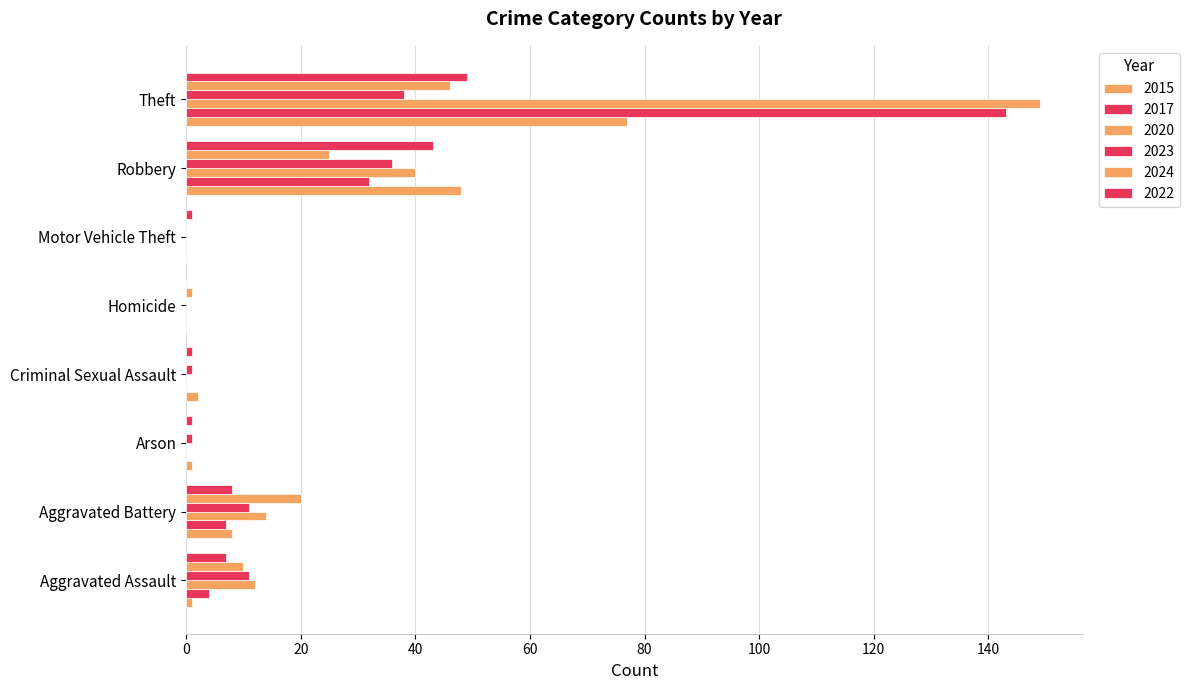

The 2020 series shows 54 at Robbery. True or false?

False